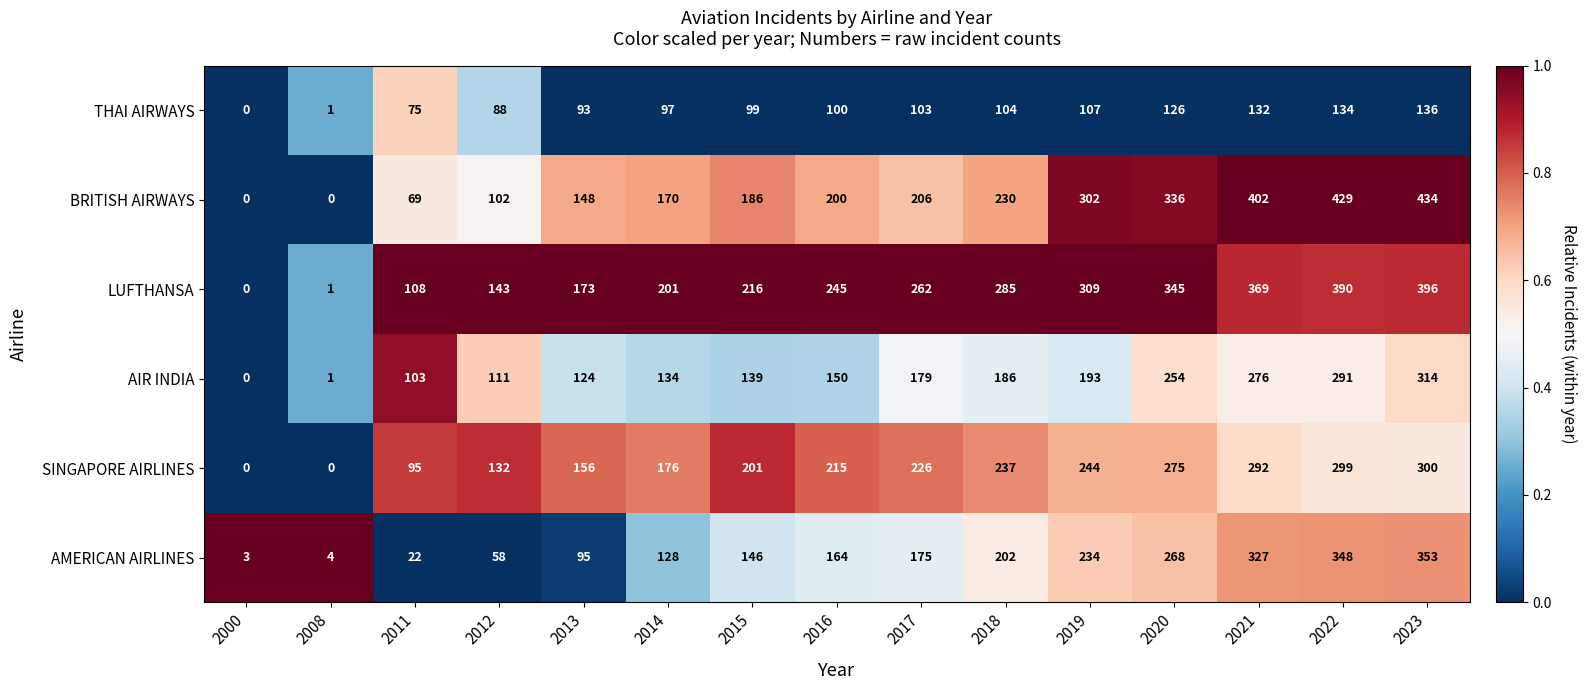

Which series has the widest spread of values?

BRITISH AIRWAYS